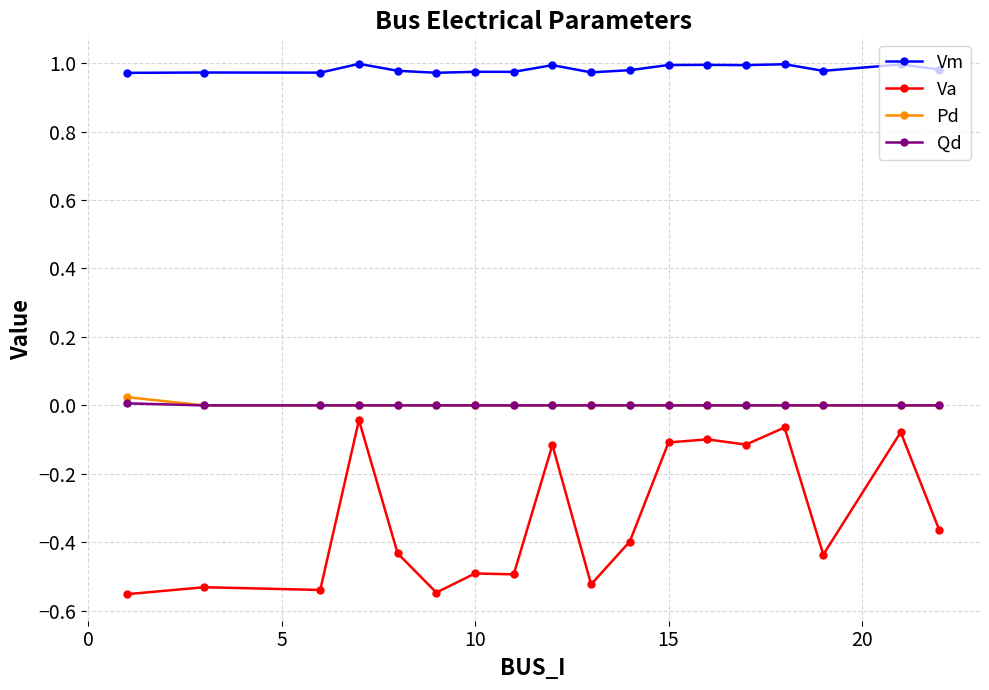

Which series has the widest spread of values?

Va